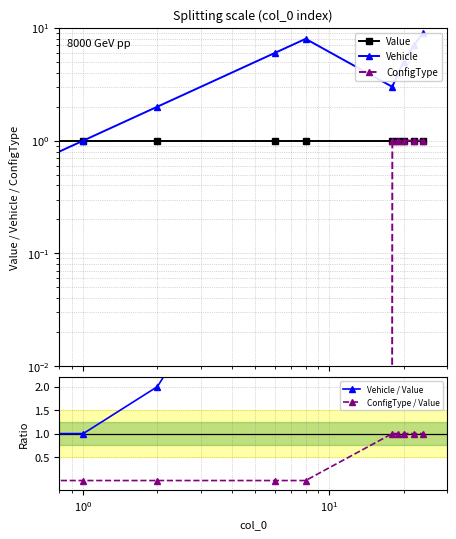

True or false: Vehicle / Value and Vehicle intersect in this chart.

False